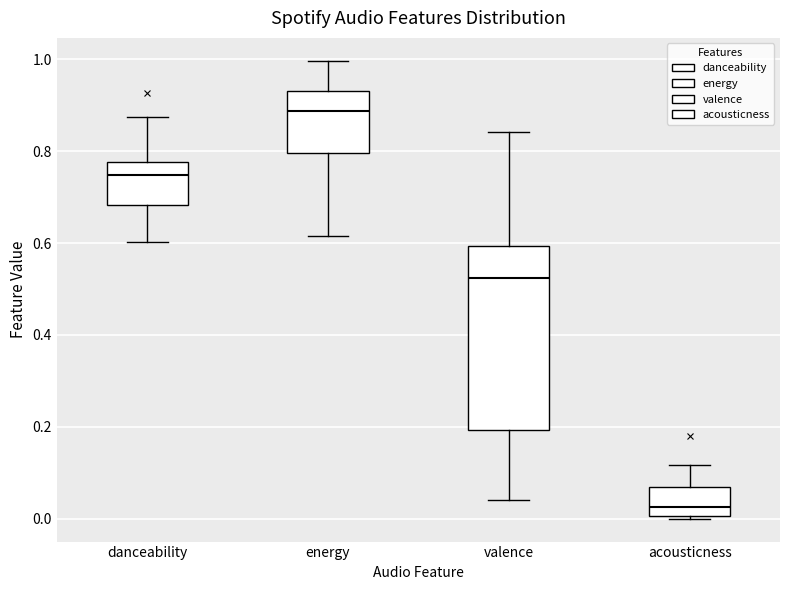

Comparing the boxes themselves (not the whiskers), which one is the tallest?

valence